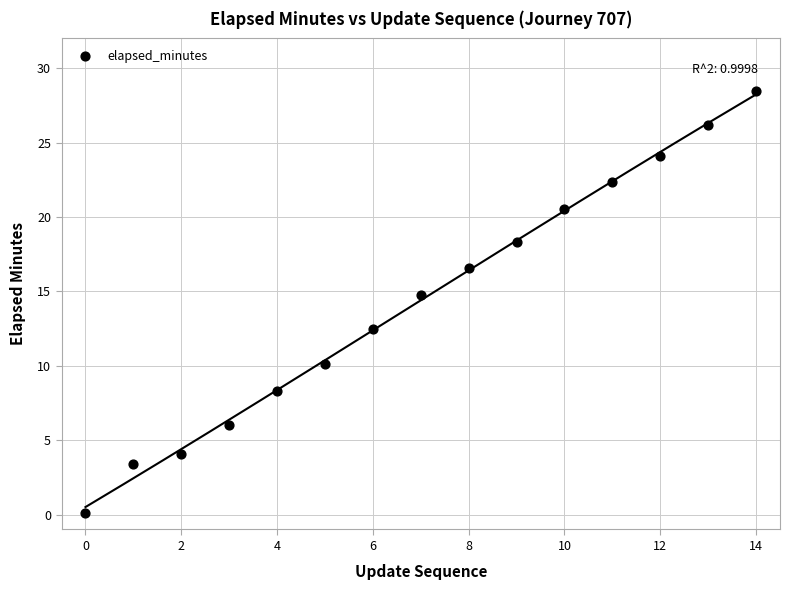

What Y value in the scatter plot is closest to 14?

14.8